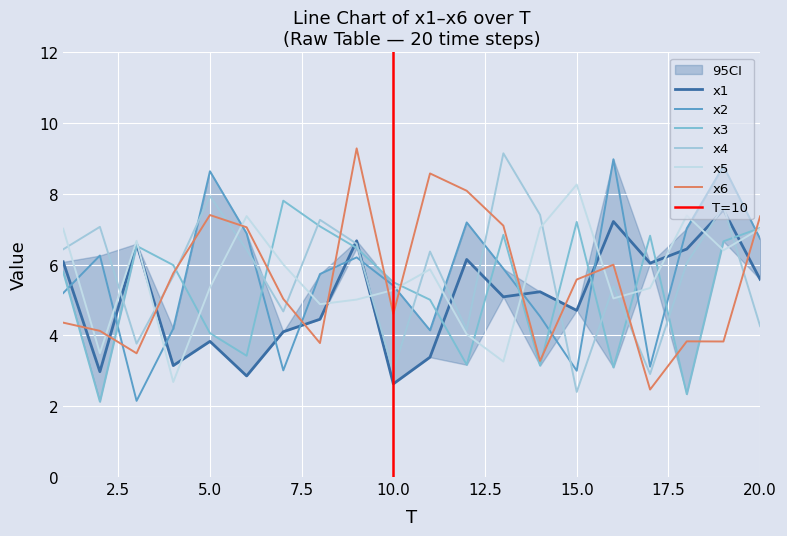

Is it true that x3 equals 3.1 at 16?

True